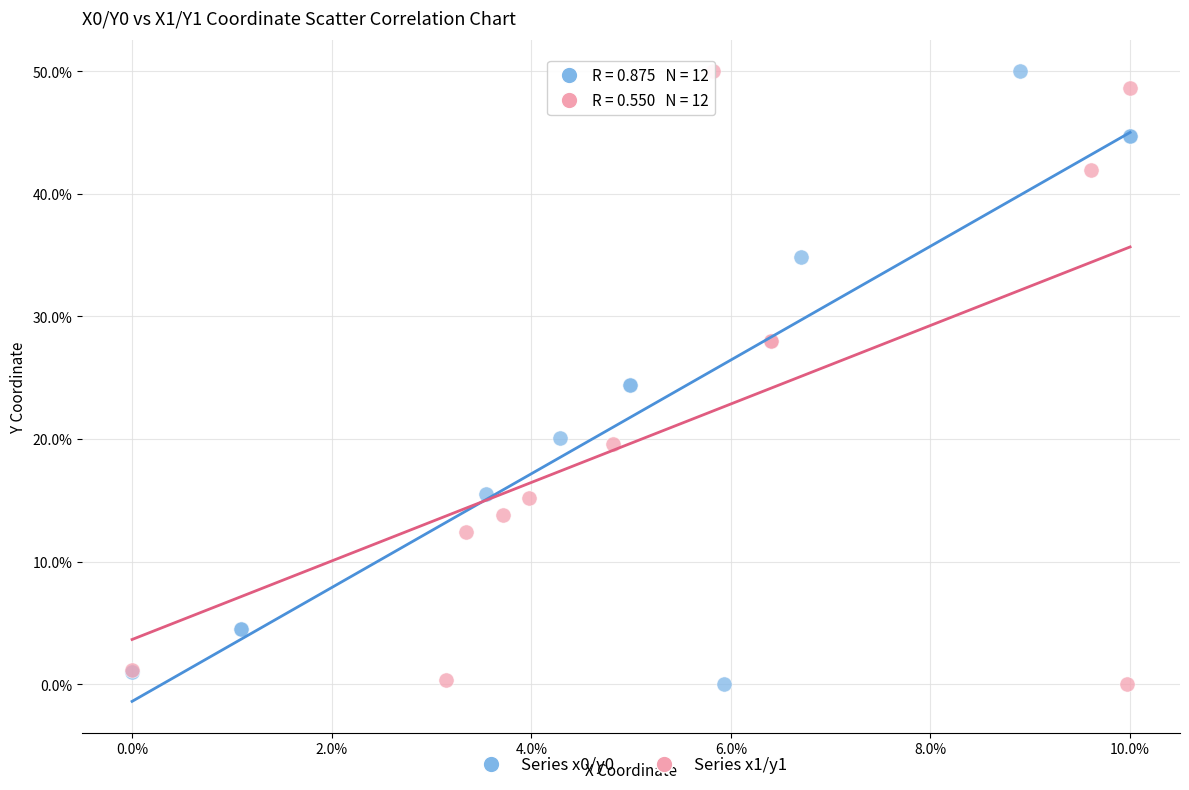

What are all the series names shown in the legend?

Series x0/y0, Series x1/y1